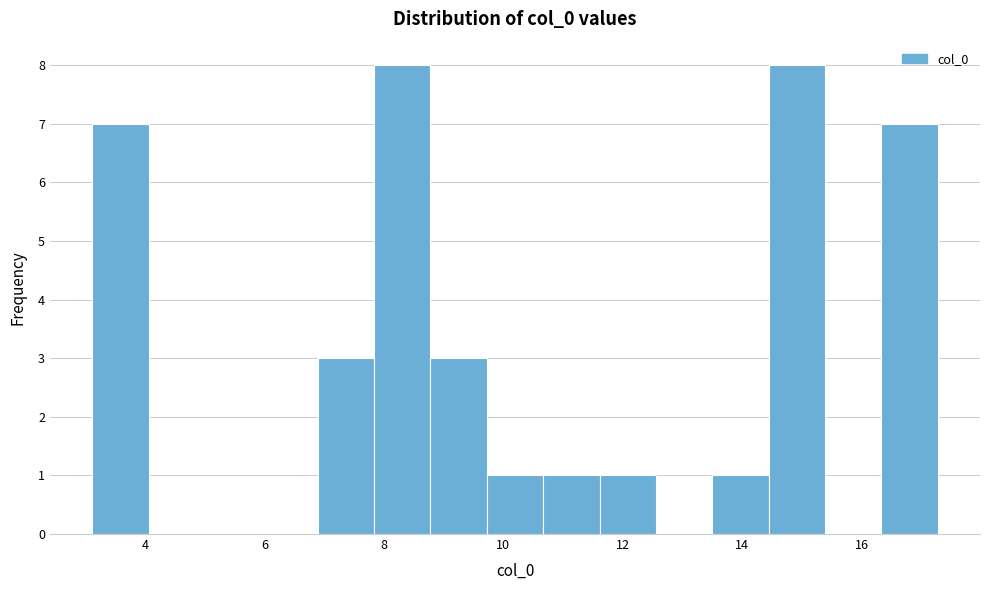

What is the height of the bar covering 11.6 to 12.6 on the x-axis? Neither the bar edges nor the heights are printed on the chart, so give them approximately, as read against the axes.

1